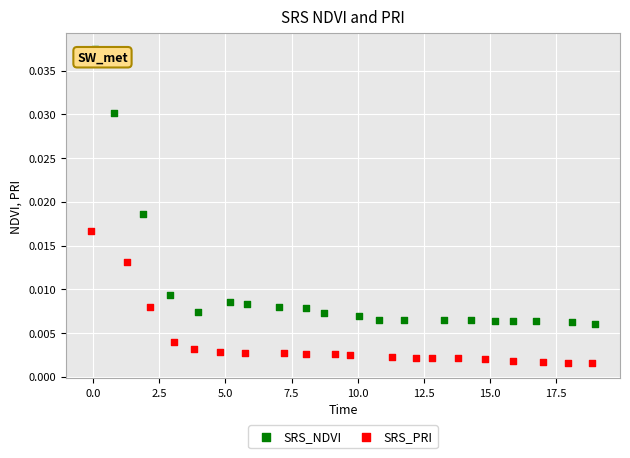

Which series reaches the minimum Y coordinate?

SRS_PRI